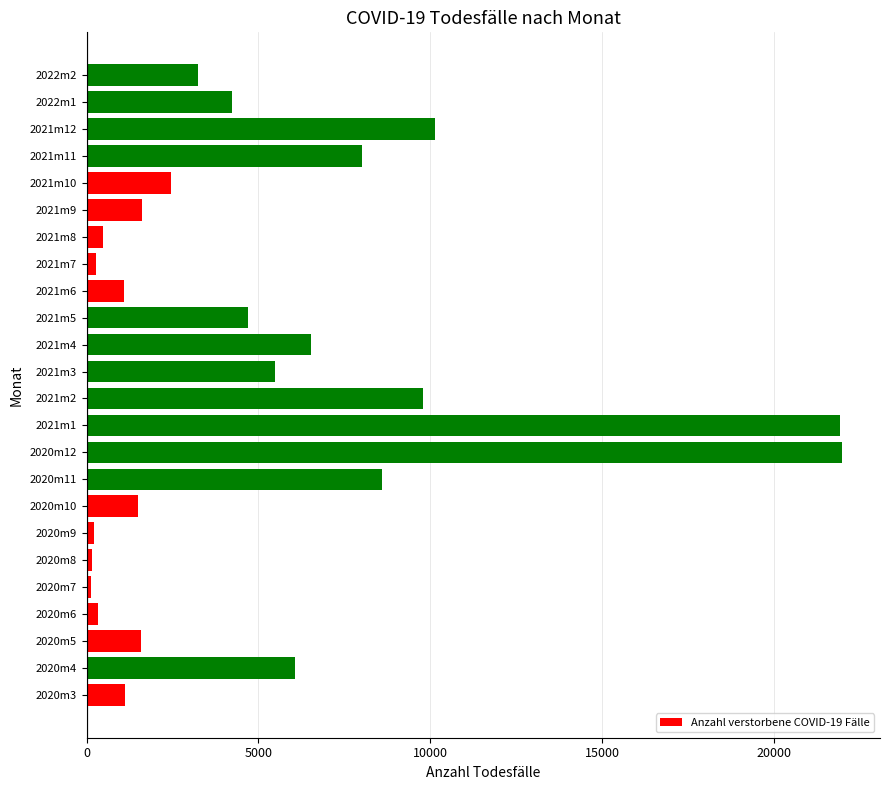

The value at 2020m4 is 6064. True or false?

True